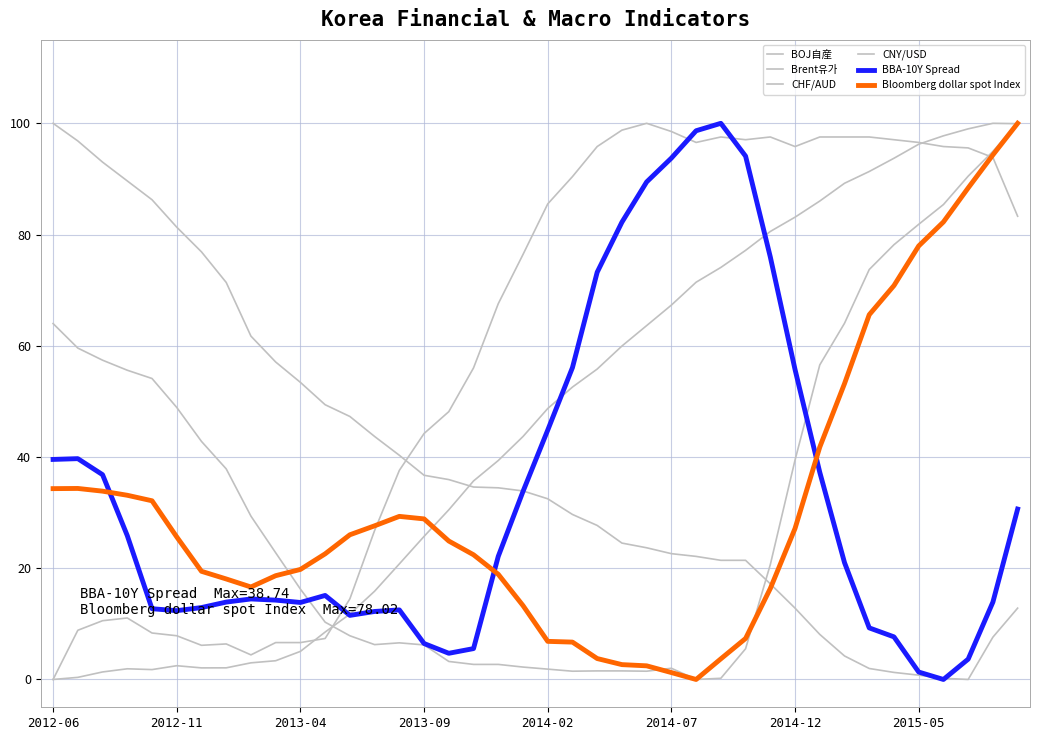

How many lines are shown in the chart?

6